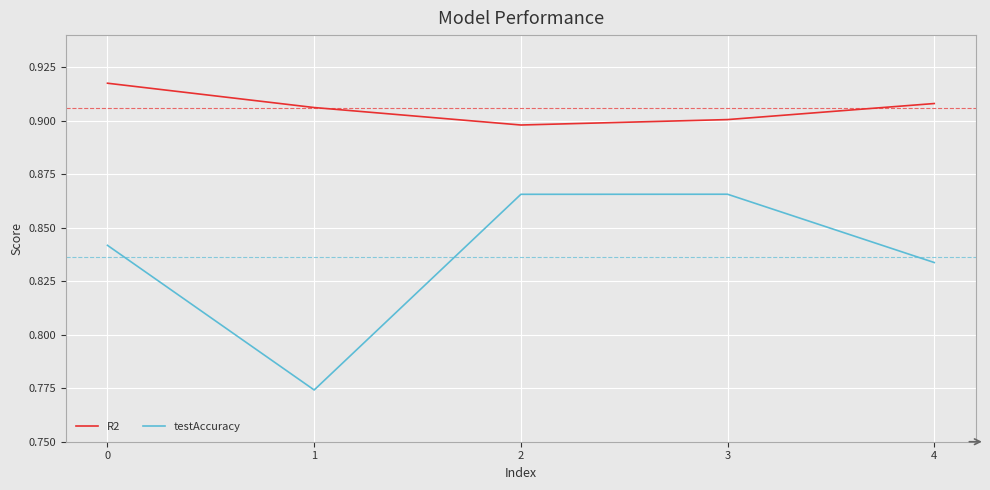

True or false: R2 and testAccuracy cross at least once.

False